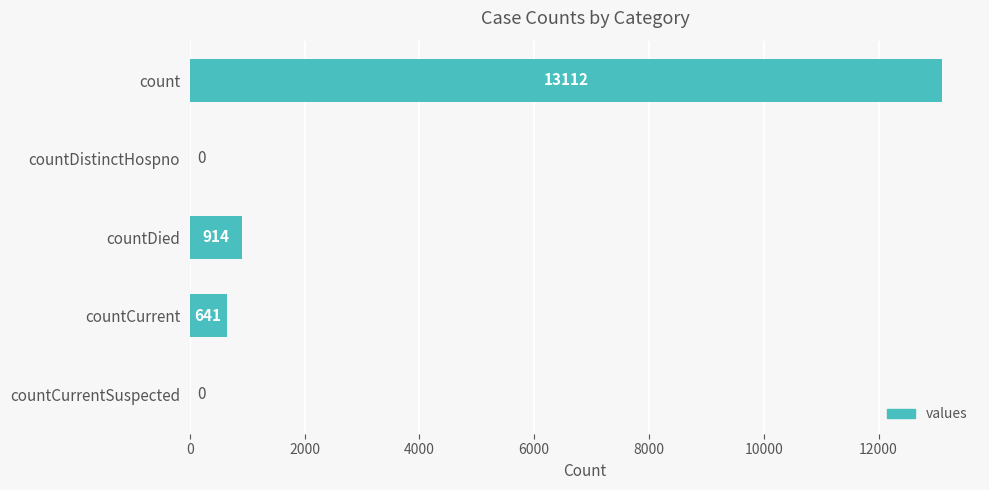

The value at count is 13112. True or false?

True